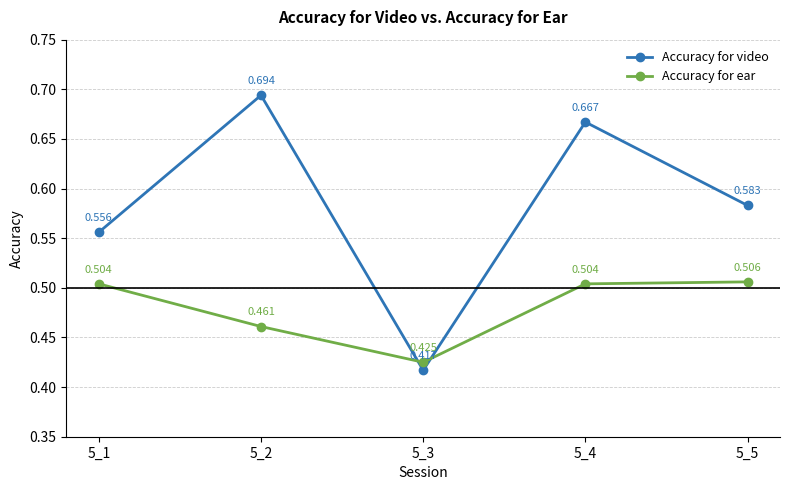

Rank the series by their average value, from highest to lowest.

Accuracy for video, Accuracy for ear